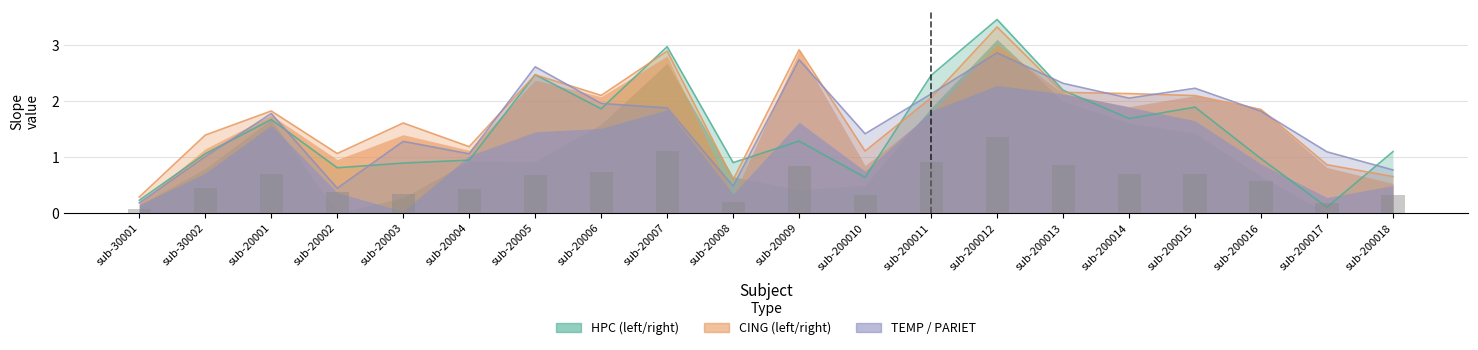

Which series has the largest range (max minus min)?

Slope_HPC_left